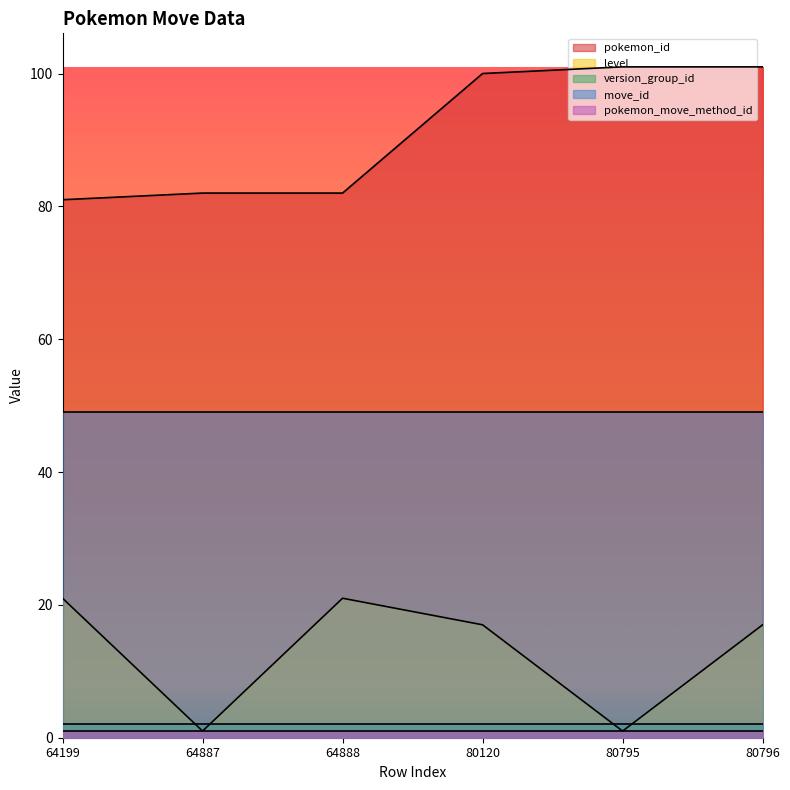

What is the sum of the move_id values at 80795 and 64887?

98